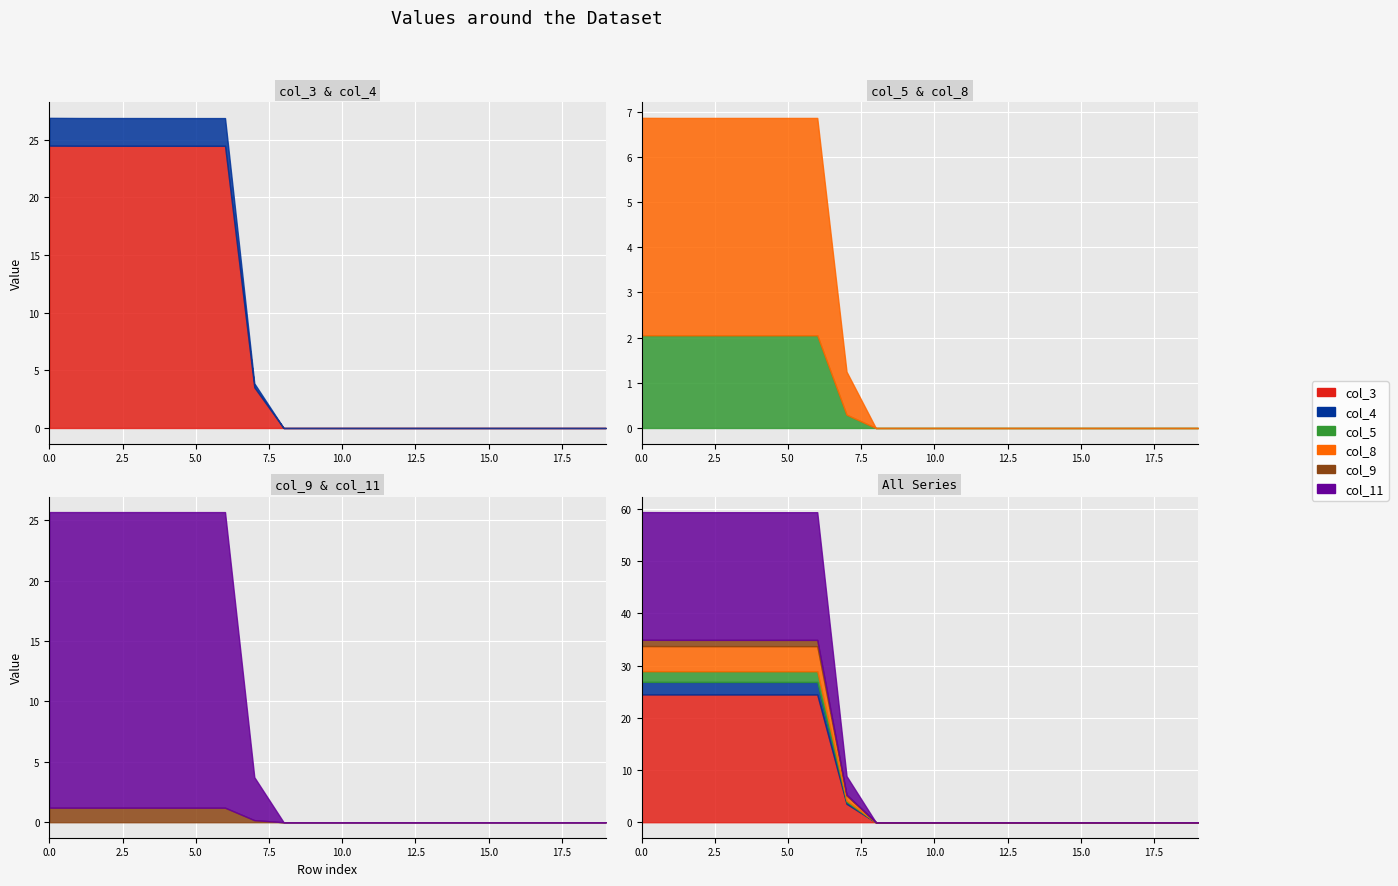

Which category has the lowest value across all series?

8